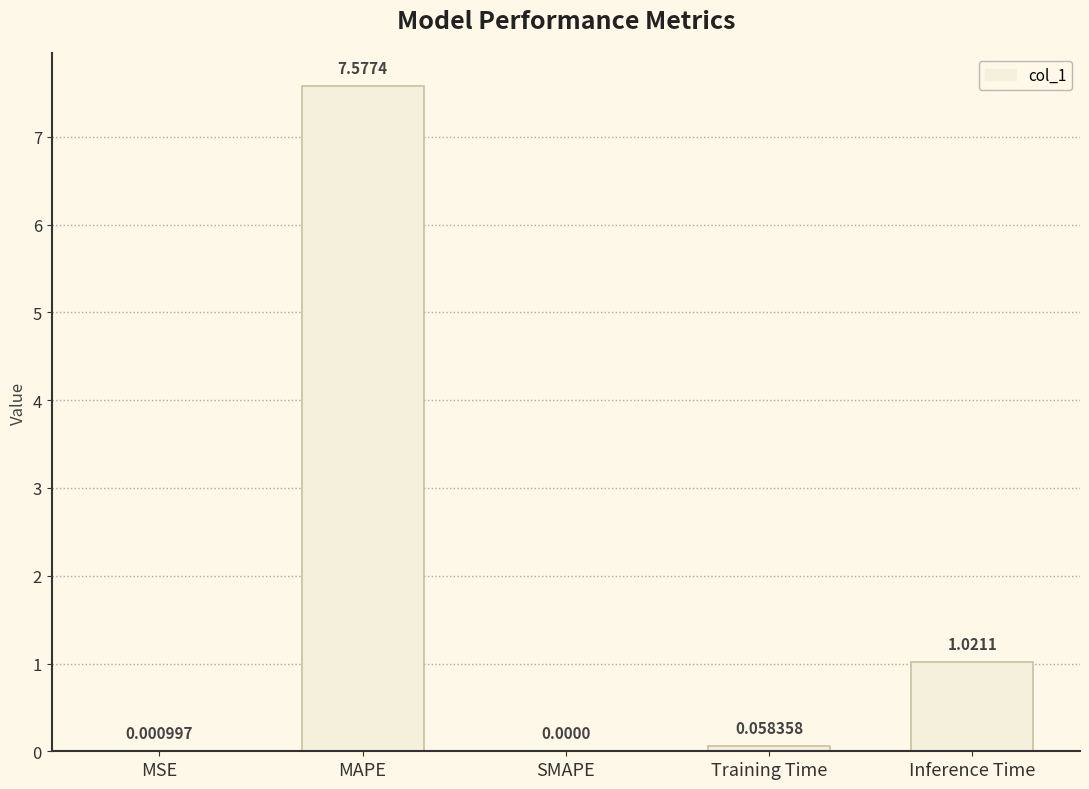

What is the sum of the values at SMAPE and MAPE?

7.6